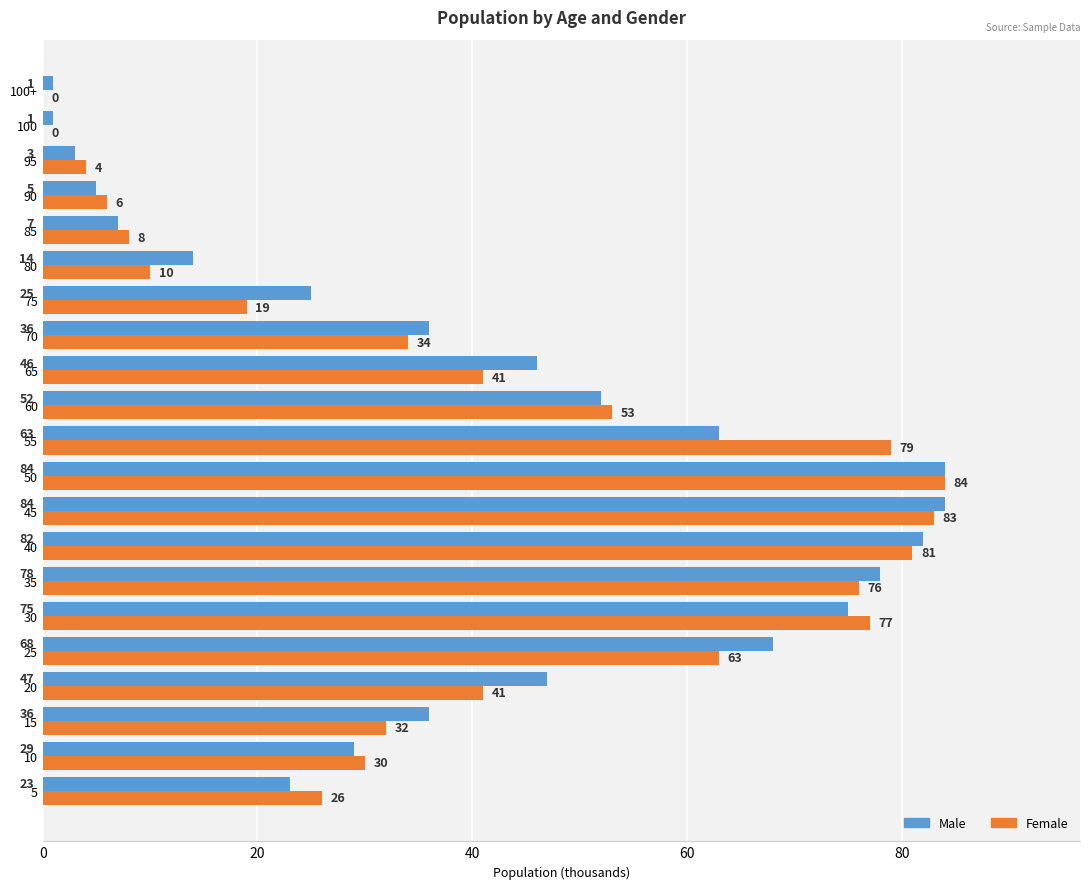

Which series has the largest total across all categories?

Male